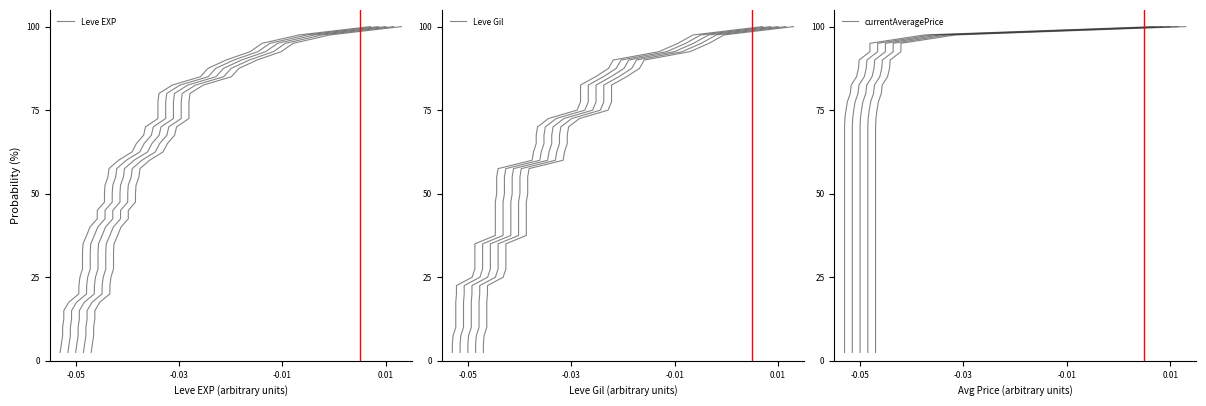

What is the sum of all Leve Gil values?

2050.0